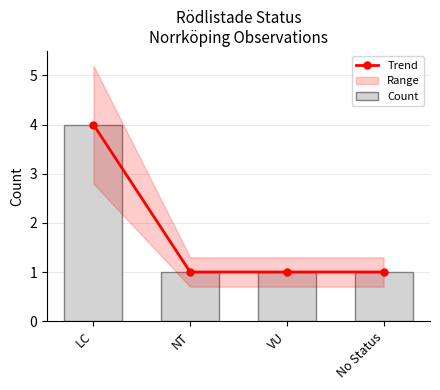

At which category is the sum across all series the highest?

LC